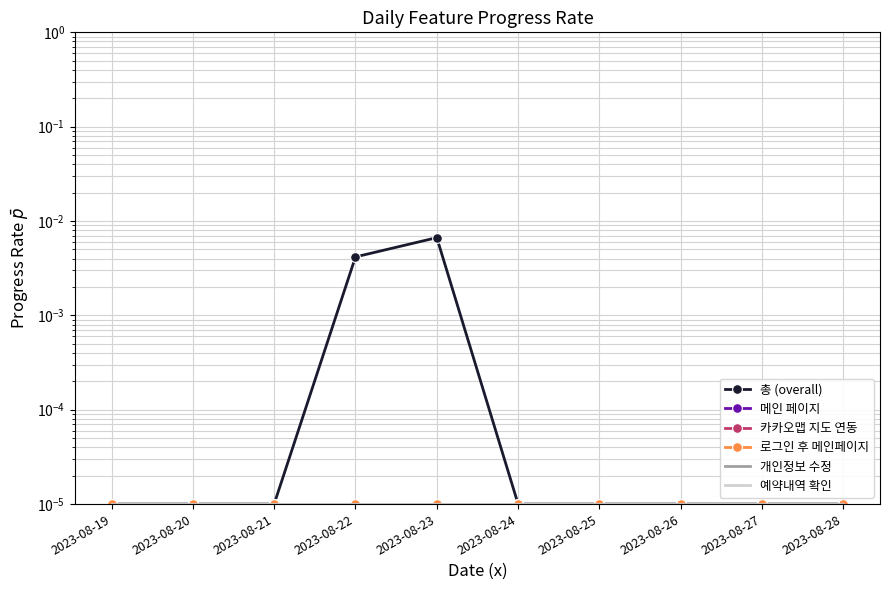

How many lines are shown in the chart?

6